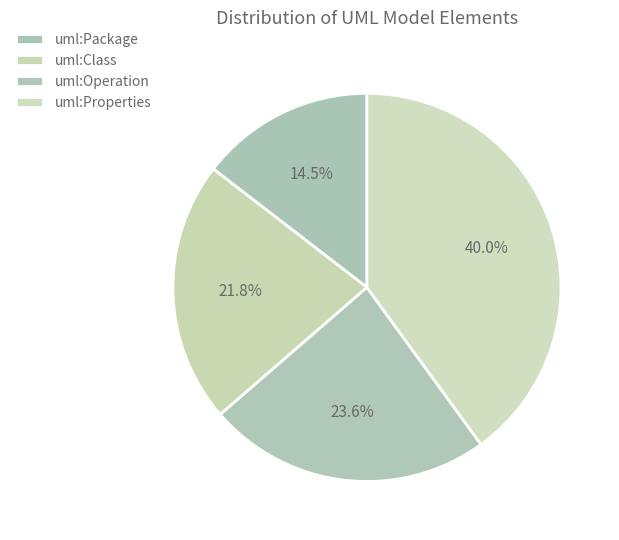

What is the change in value from uml:Package to uml:Class?

+4